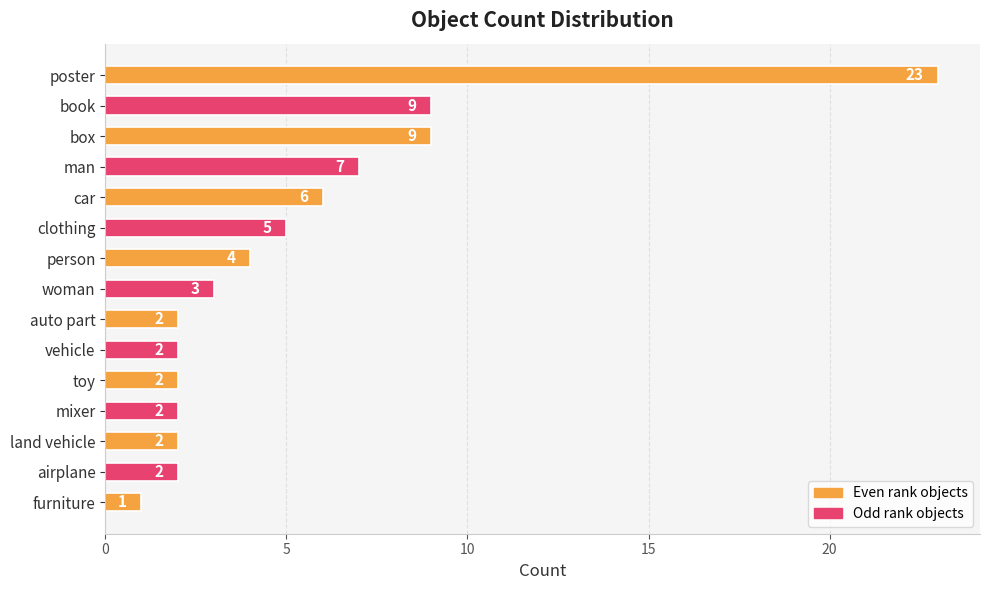

The chart shows a value of 1 at person. True or false?

False